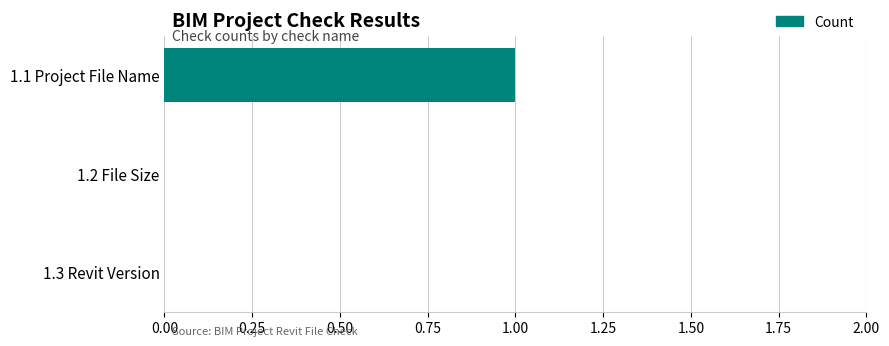

The value at 1.2 File Size is 1. True or false?

False